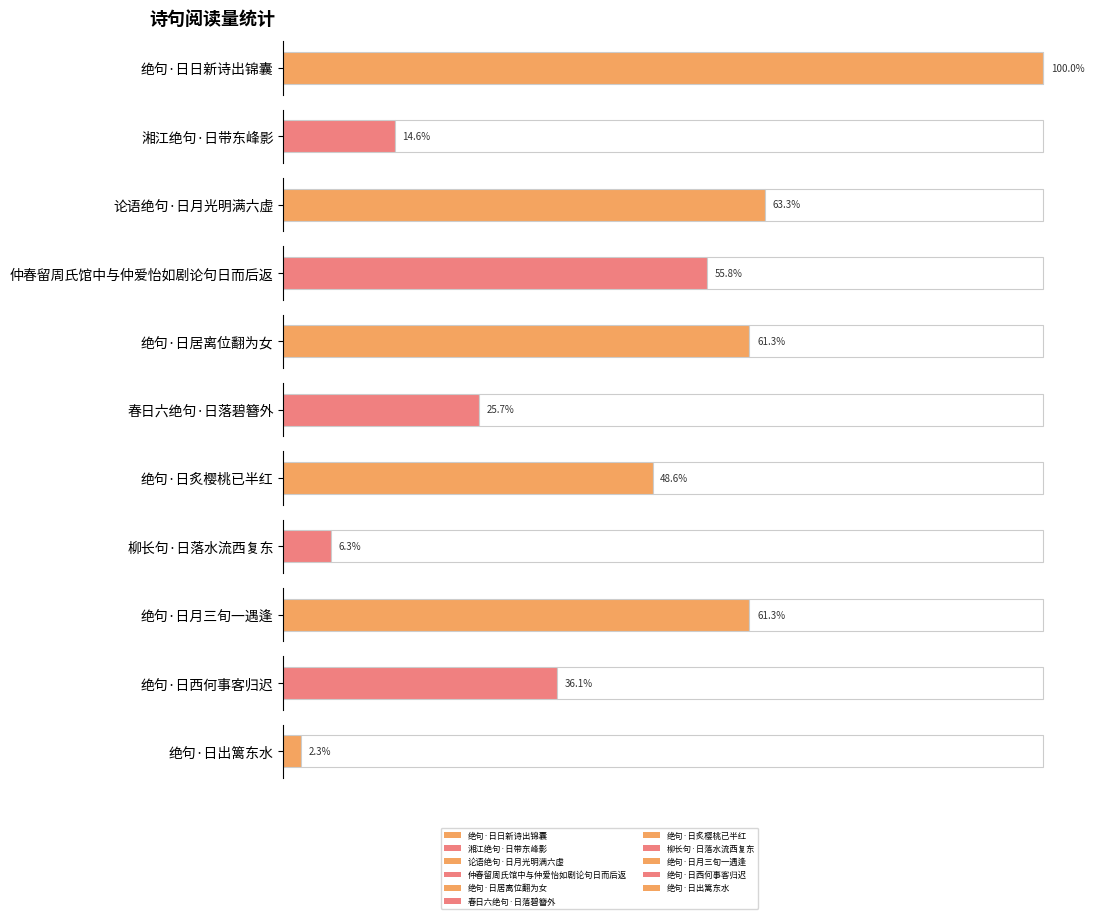

What is the label of the 11th bar from the left?

绝句·日出篱东水